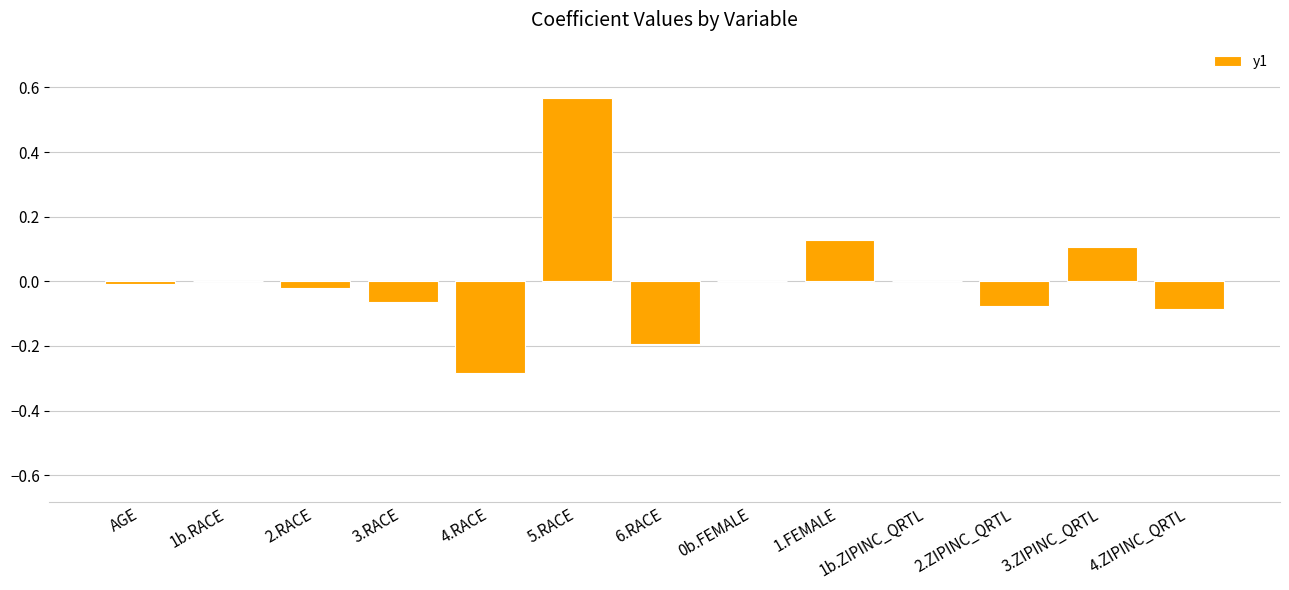

The value at 1b.ZIPINC_QRTL is -0.5. True or false?

False